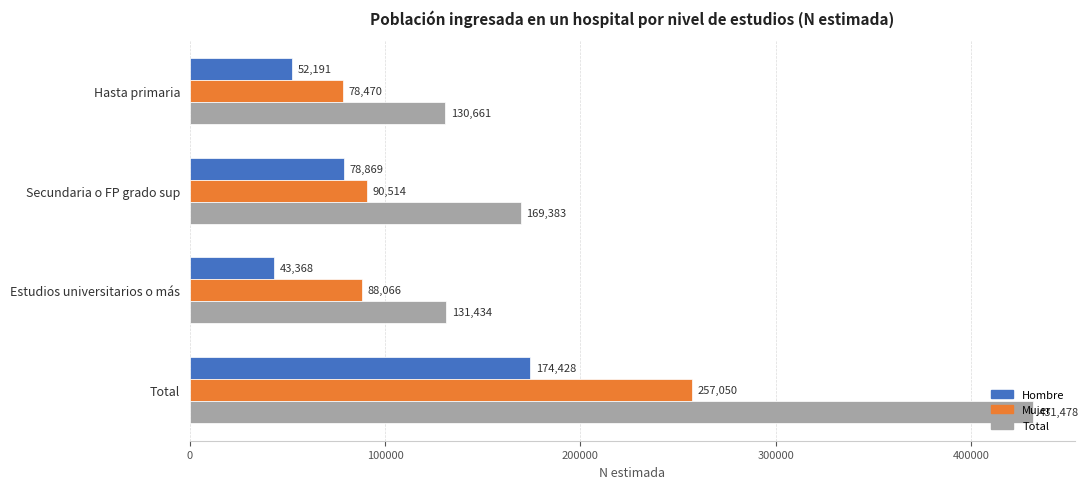

What value does the Hombre series have at Total, to the nearest 10?

174430